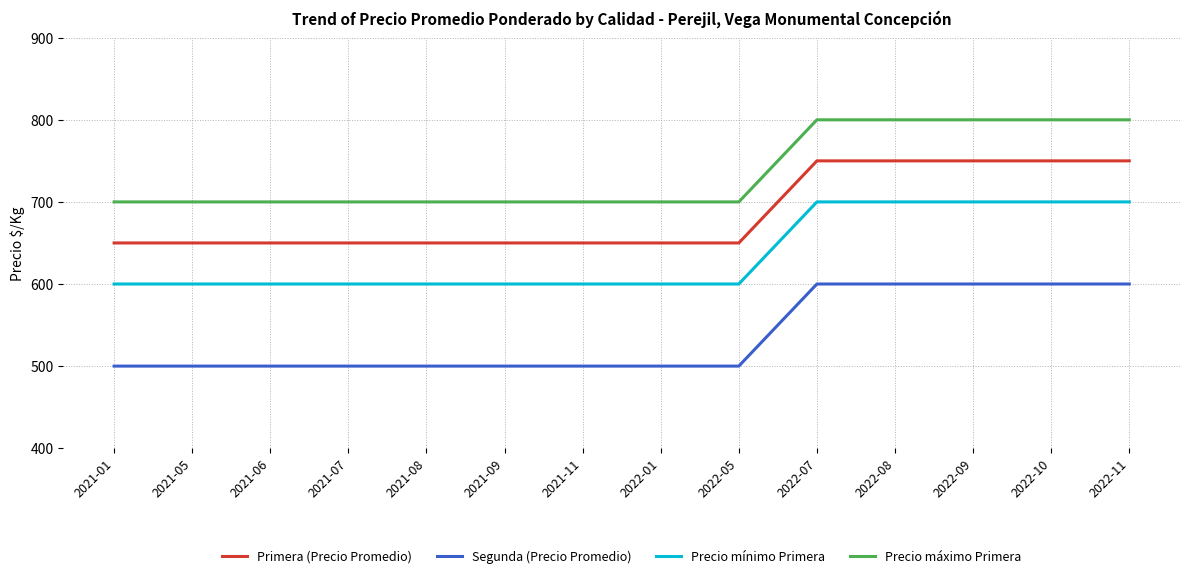

Is the value of Precio mínimo Primera at 2021-06 greater than the value of Precio máximo Primera at 2022-01?

No